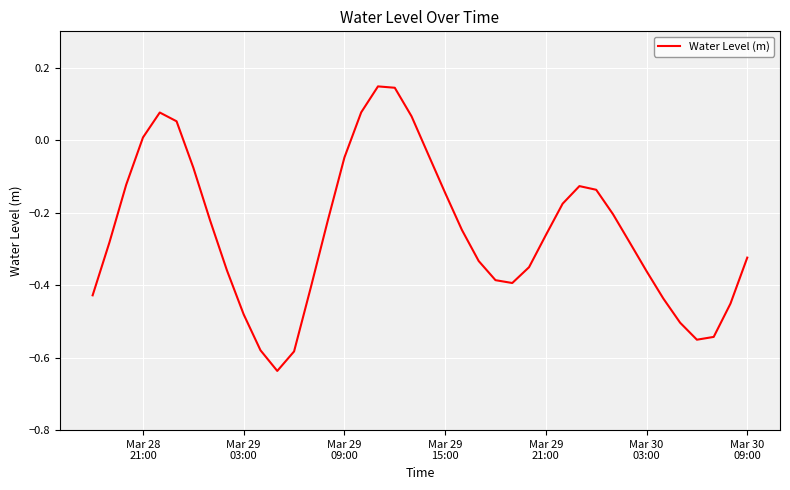

What is the difference between the maximum and minimum values?

0.8